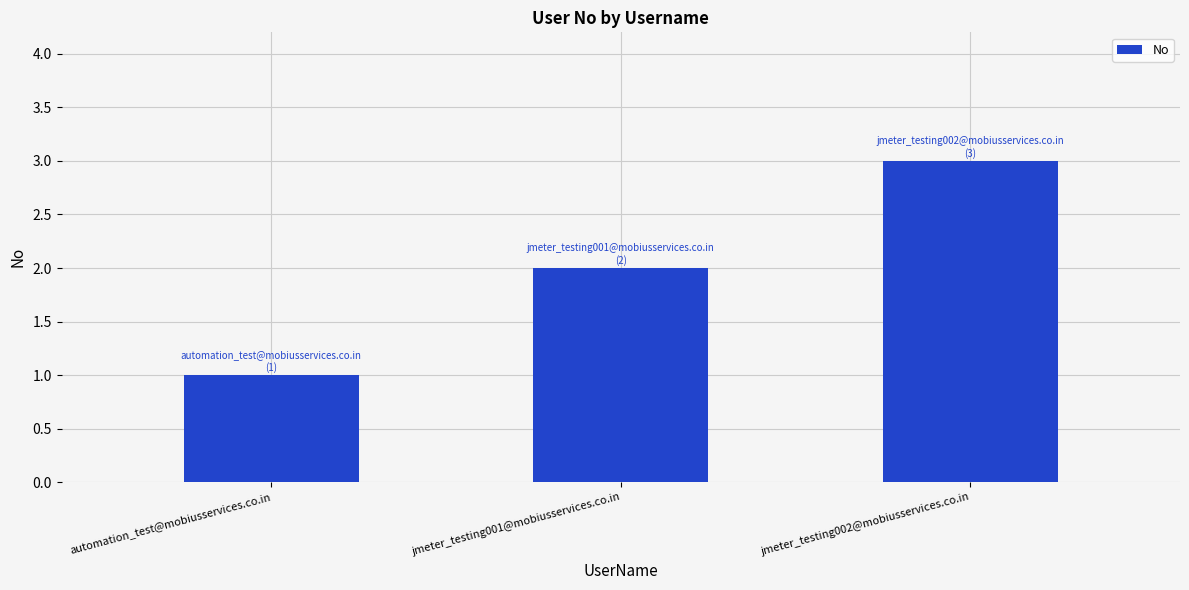

Reading left to right, list all the values displayed in this chart.

automation_test@mobiusservices.co.in=1	jmeter_testing001@mobiusservices.co.in=2	jmeter_testing002@mobiusservices.co.in=3